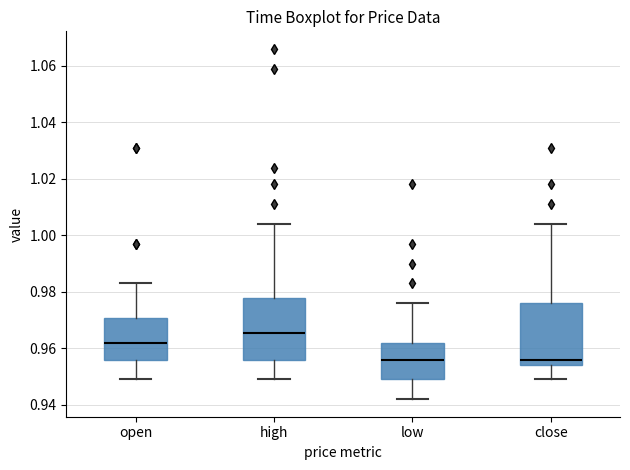

Where is the upper edge of the box for low on the y-axis? The values are not printed on the chart, so give them approximately, as read against the axis.

0.962